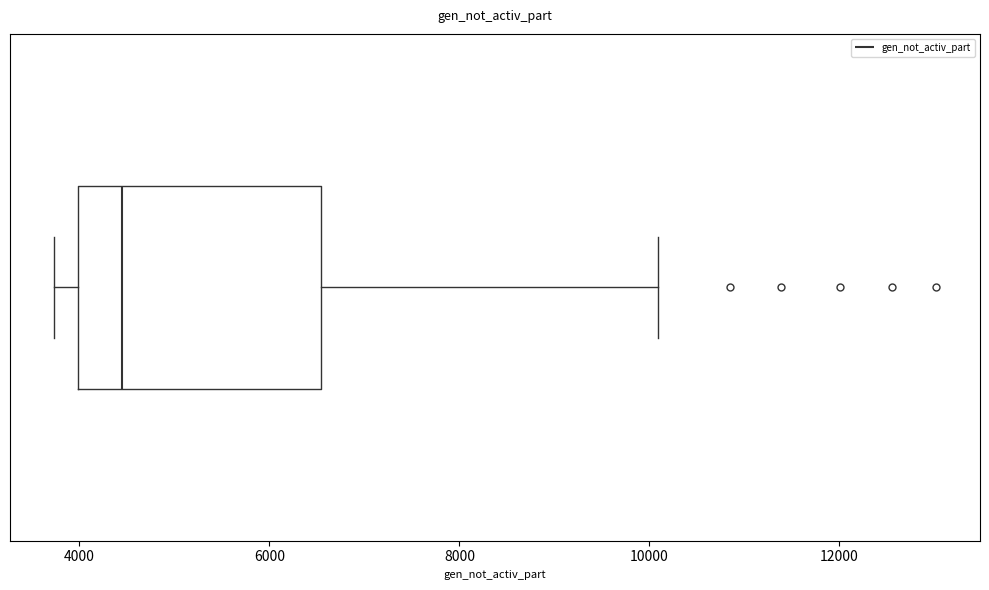

Transcribe this box plot: give where the median line is, the range the box spans, and where the two whiskers end, as read against the x-axis. The values are not printed on the chart, so give them approximately, as read against the axis.

median 4400, box 4000 to 6600, whiskers 3800 to 10000